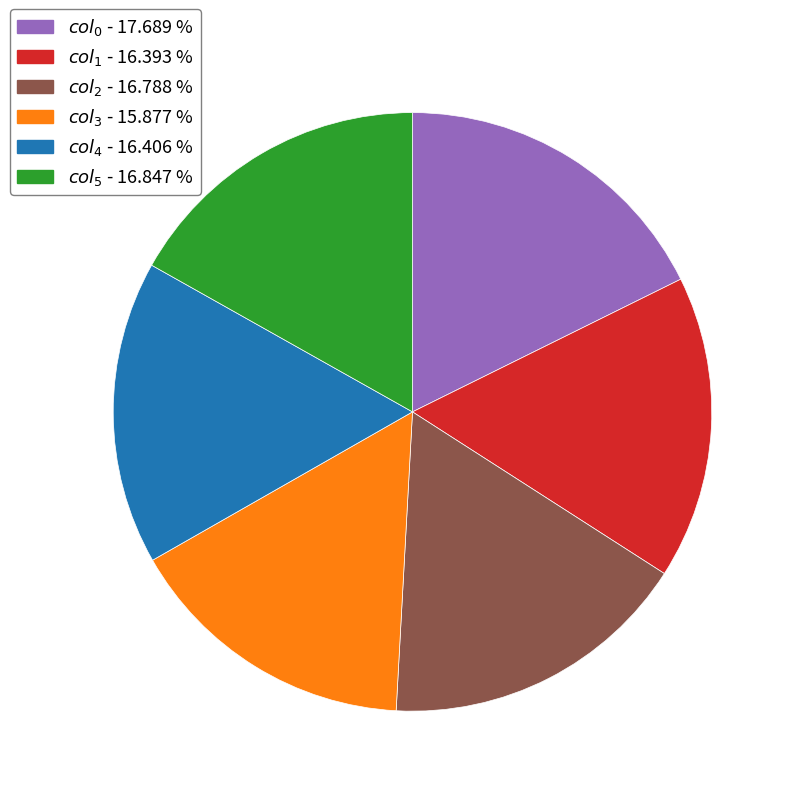

How many slices are in this pie chart?

6